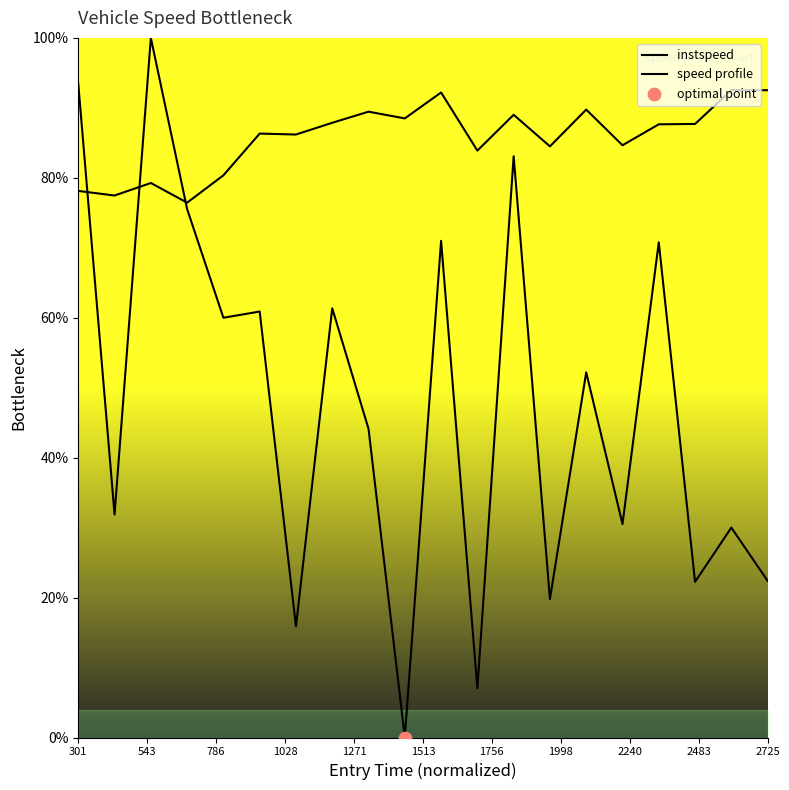

Which series reaches the minimum Y coordinate?

instspeed